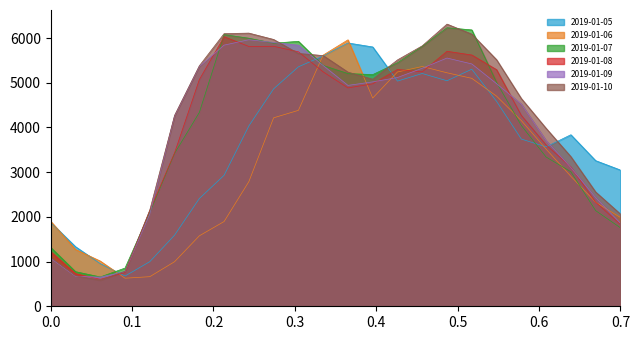

What is the highest value of the 2019-01-09 series?

5962.0